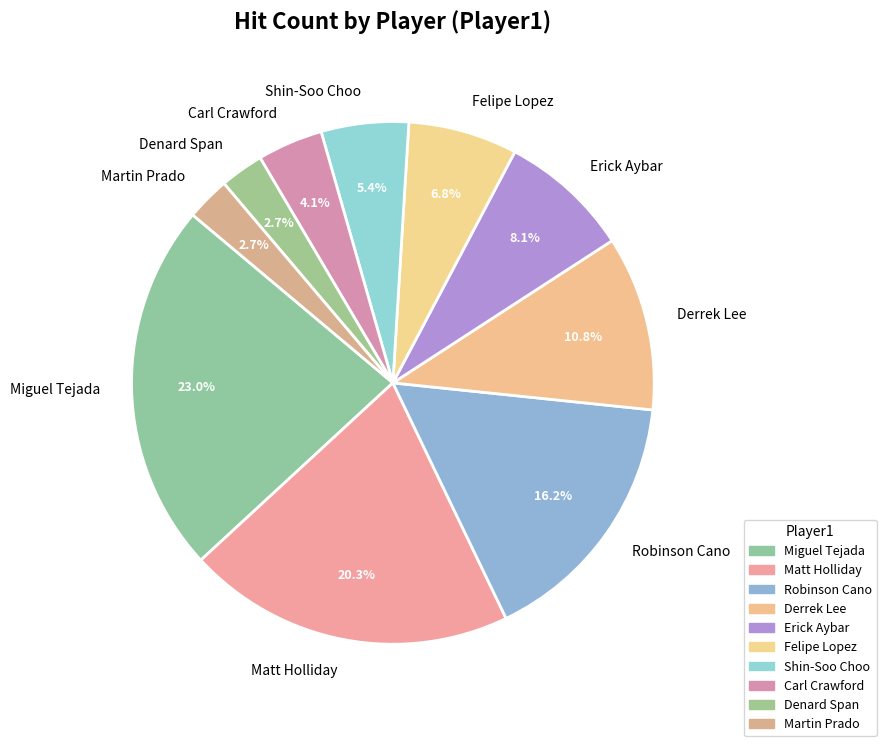

What percentage is the Erick Aybar slice, to the nearest percent?

8%